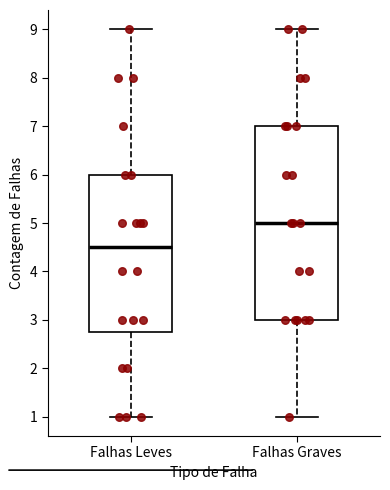

Which box's median line is the lowest?

Falhas Leves